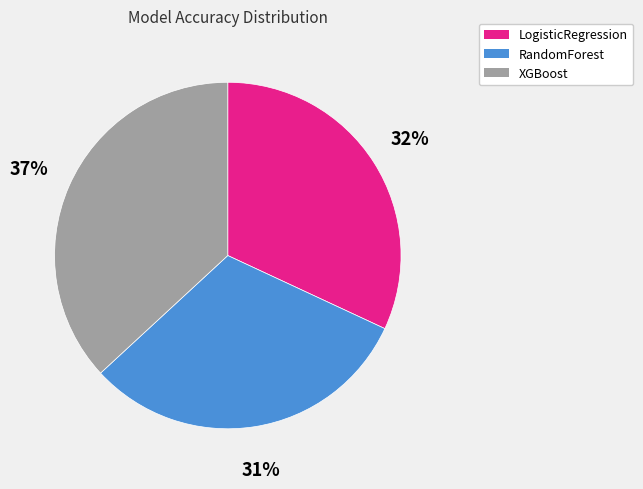

To the nearest percent, what percentage of the pie is XGBoost?

37%